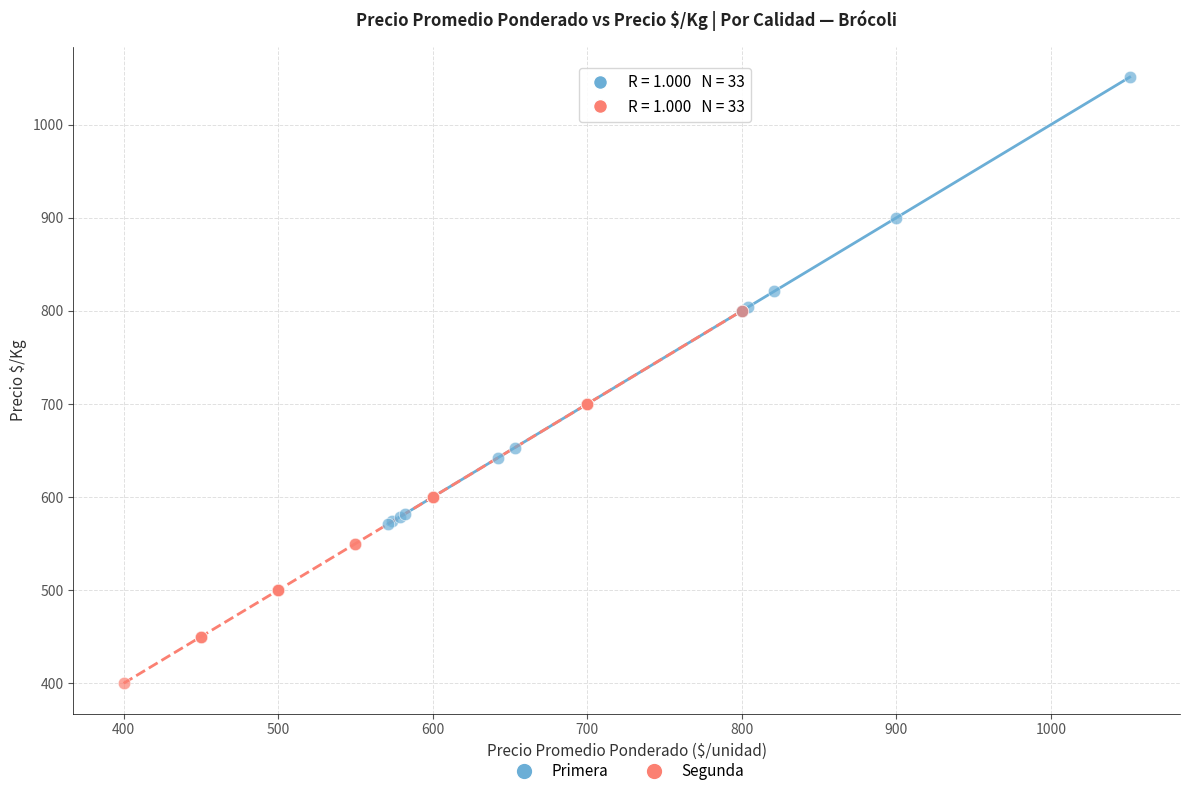

Which series reaches the maximum Y coordinate?

Primera